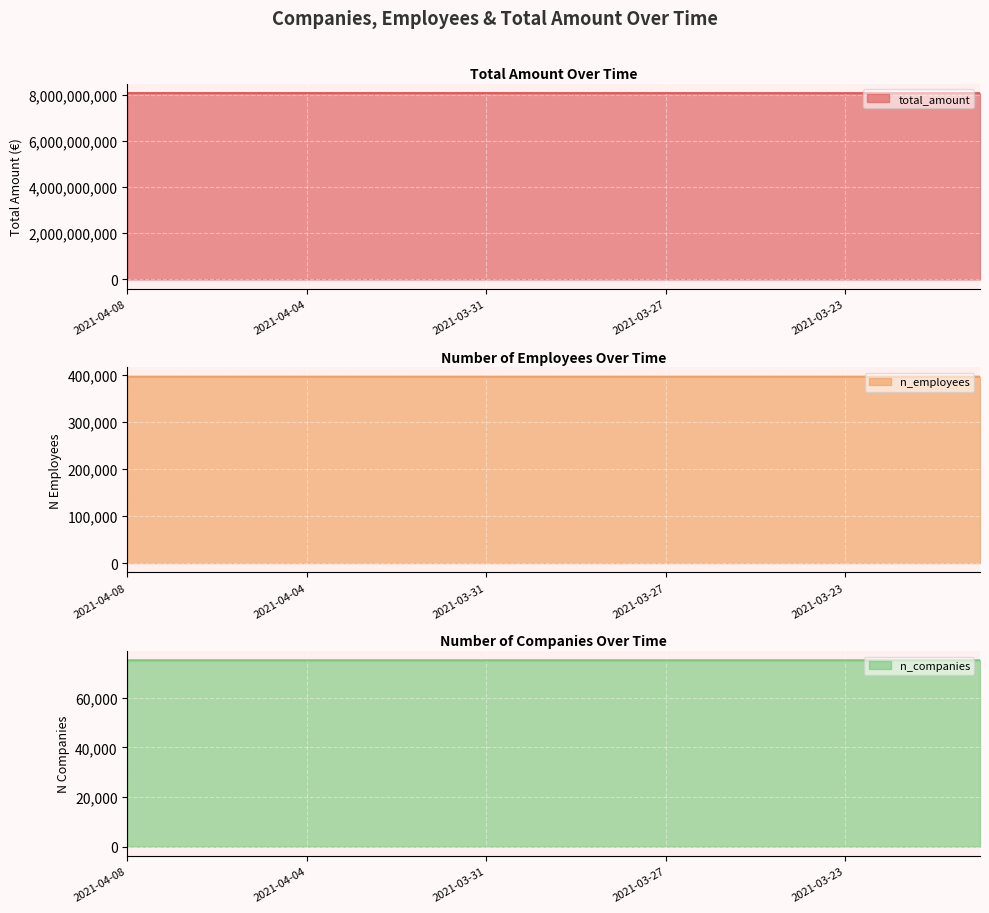

The value of n_companies at 2021-04-07 is 41474. True or false?

False